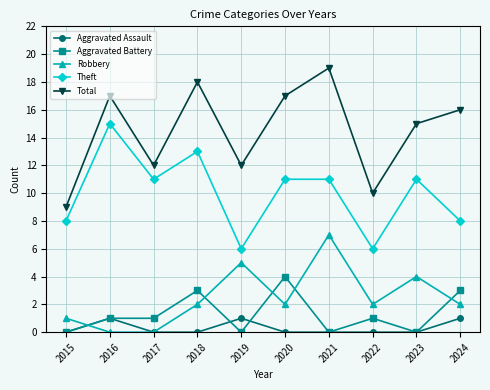

What is the total value across all series at 2020?

34